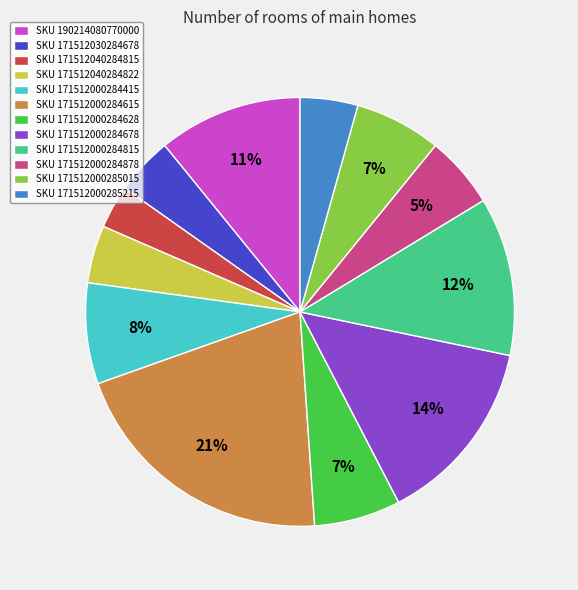

Is SKU 190214080770000 the majority of the pie?

No